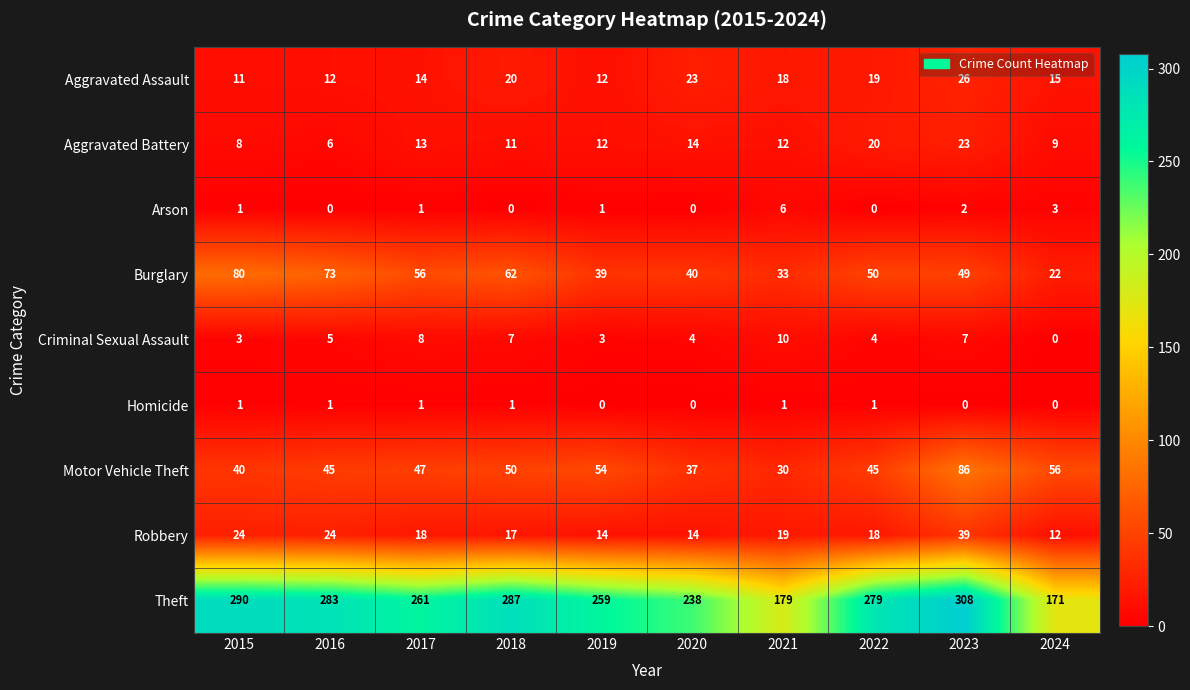

What is the maximum value for Aggravated Battery?

23